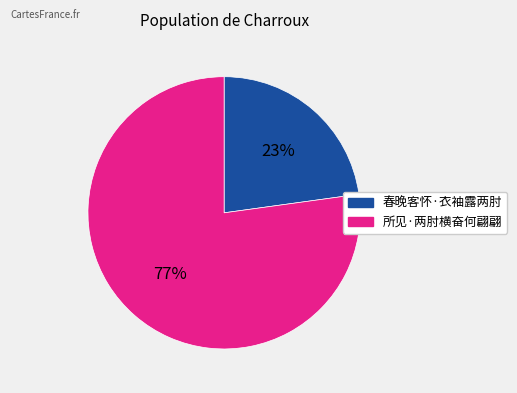

The 春晚客怀·衣袖露两肘 slice represents 23% of the pie. True or false?

True